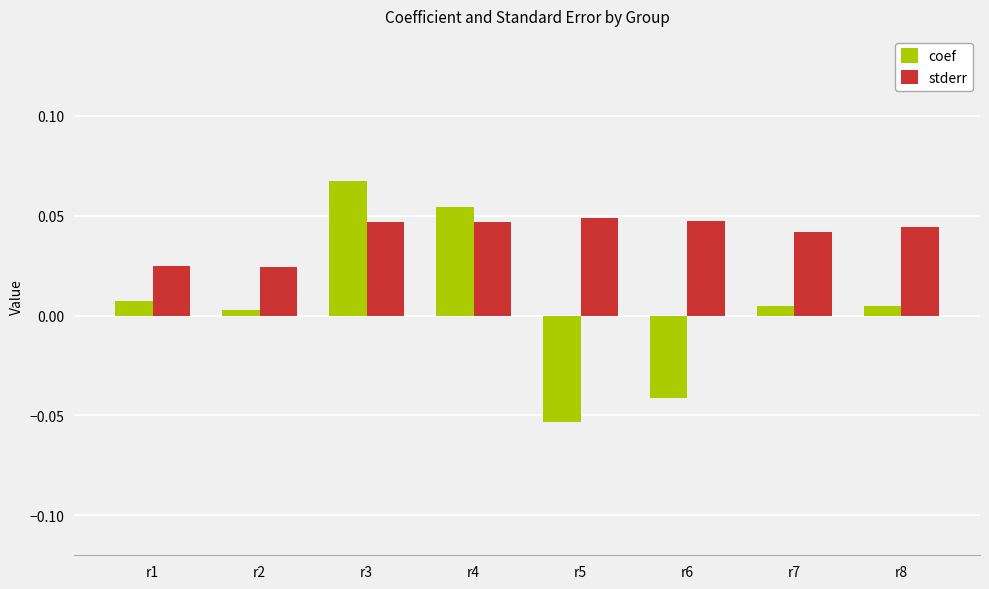

At r4, list the series in order from largest to smallest.

coef, stderr